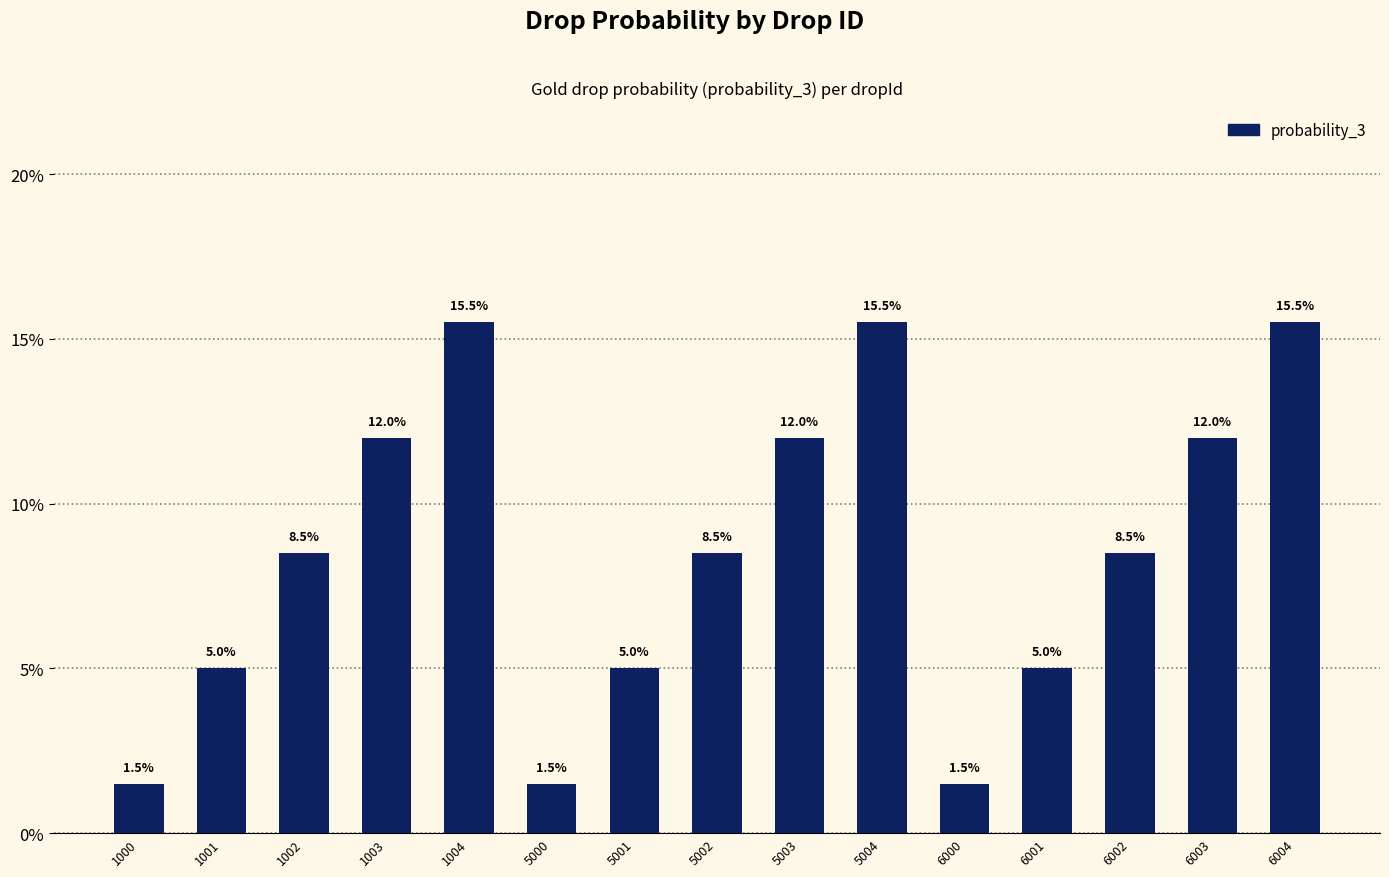

Reading left to right, transcribe all the data shown in this chart.

1000=0.0	1001=0.1	1002=0.1	1003=0.1	1004=0.2	5000=0.0	5001=0.1	5002=0.1	5003=0.1	5004=0.2	6000=0.0	6001=0.1	6002=0.1	6003=0.1	6004=0.2